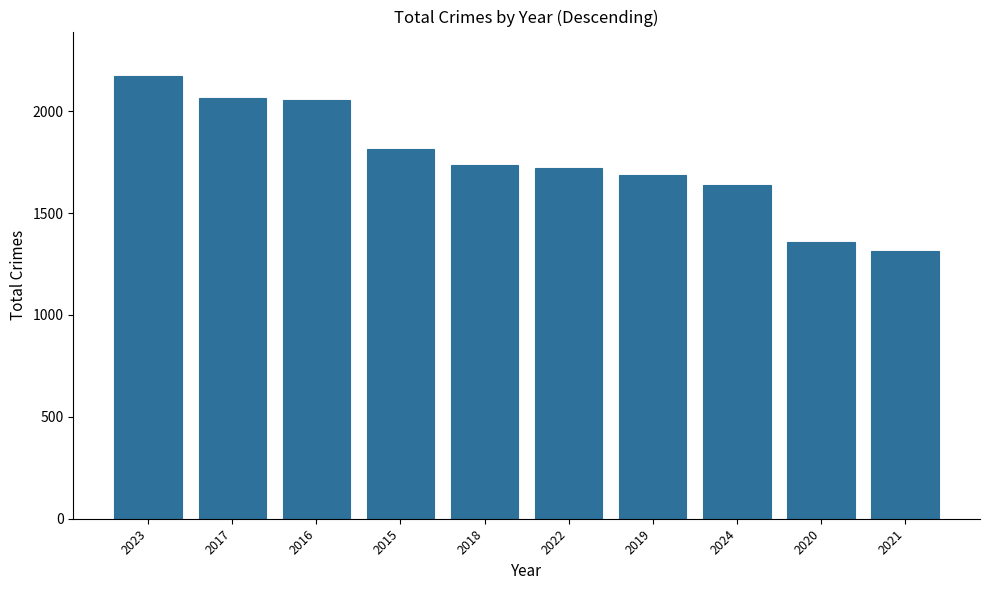

How many series are shown in this chart?

1